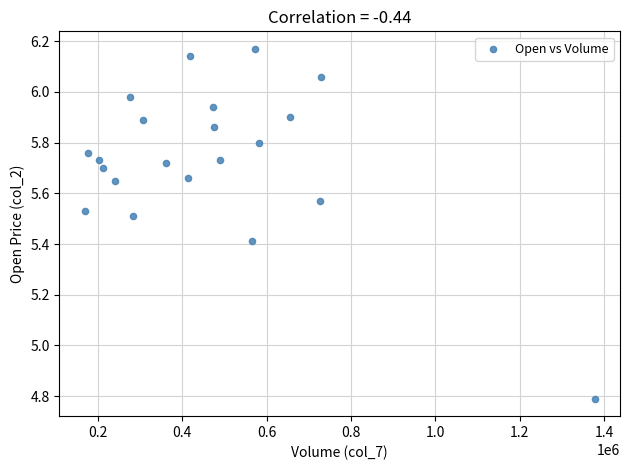

What Y value in the scatter plot is closest to 5?

4.8